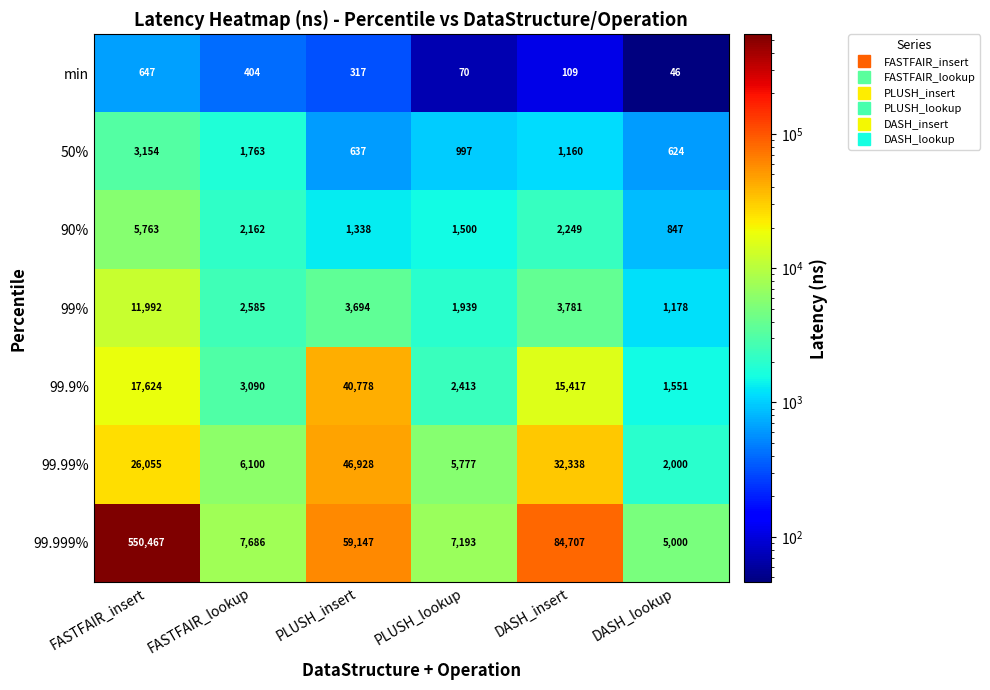

Is it true that 99.99% equals 3554 at DASH_lookup?

False